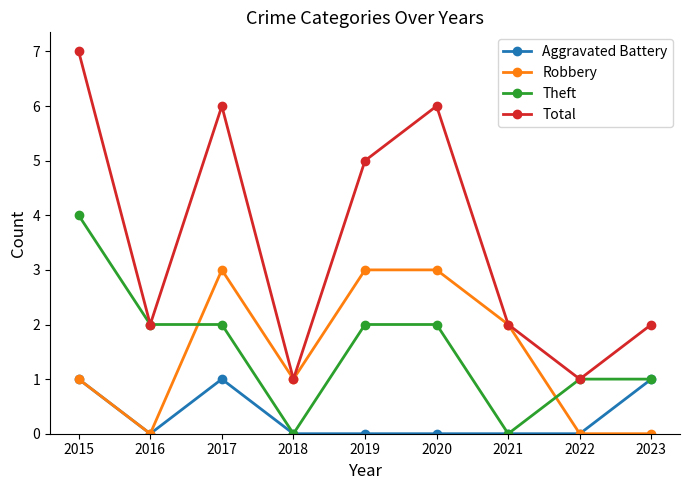

At which category is the sum across all series the highest?

2015